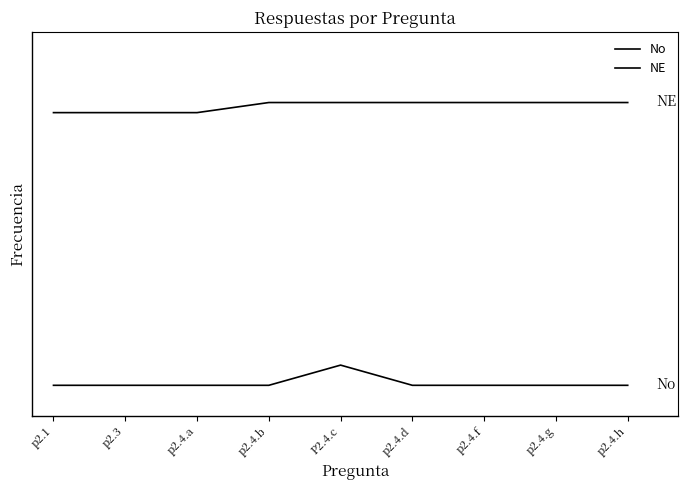

Which category has the lowest value in the No series?

p2.1